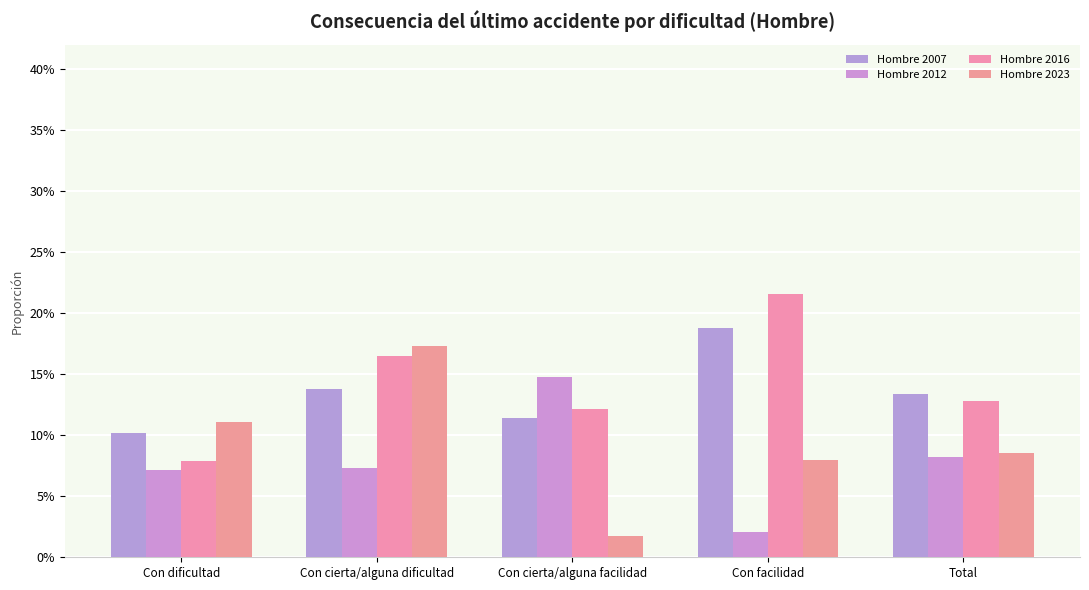

Reading right to left, list all the values displayed in this chart.

Hombre 2007: Total=0.1	Con facilidad=0.2	Con cierta/alguna facilidad=0.1	Con cierta/alguna dificultad=0.1	Con dificultad=0.1
Hombre 2012: Total=0.1	Con facilidad=0.0	Con cierta/alguna facilidad=0.1	Con cierta/alguna dificultad=0.1	Con dificultad=0.1
Hombre 2016: Total=0.1	Con facilidad=0.2	Con cierta/alguna facilidad=0.1	Con cierta/alguna dificultad=0.2	Con dificultad=0.1
Hombre 2023: Total=0.1	Con facilidad=0.1	Con cierta/alguna facilidad=0.0	Con cierta/alguna dificultad=0.2	Con dificultad=0.1